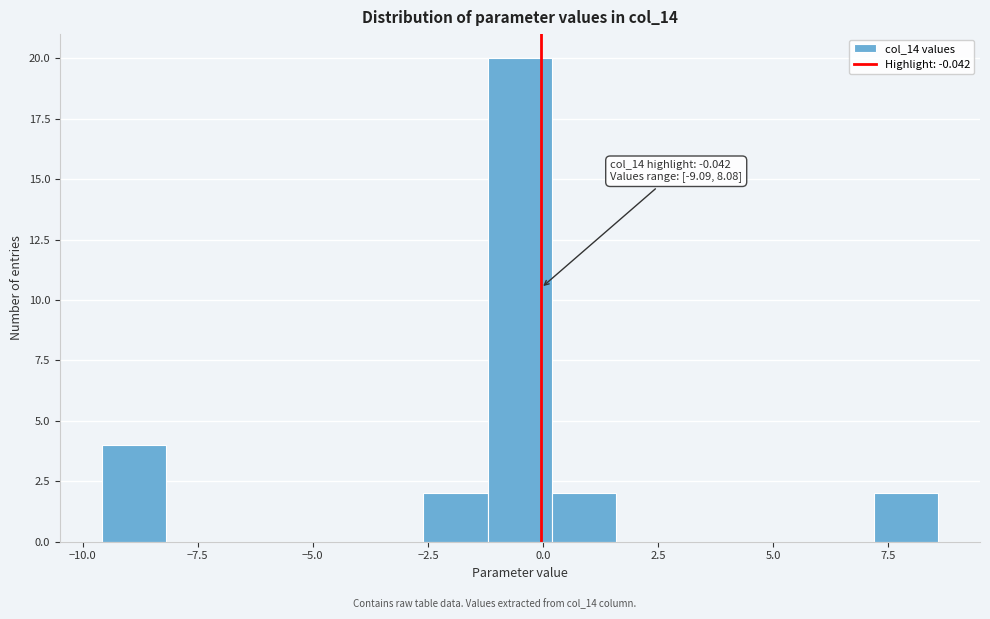

Around what value on the x-axis is the tallest bar? Give the approximate position of its centre, as read against the axis.

-0.5